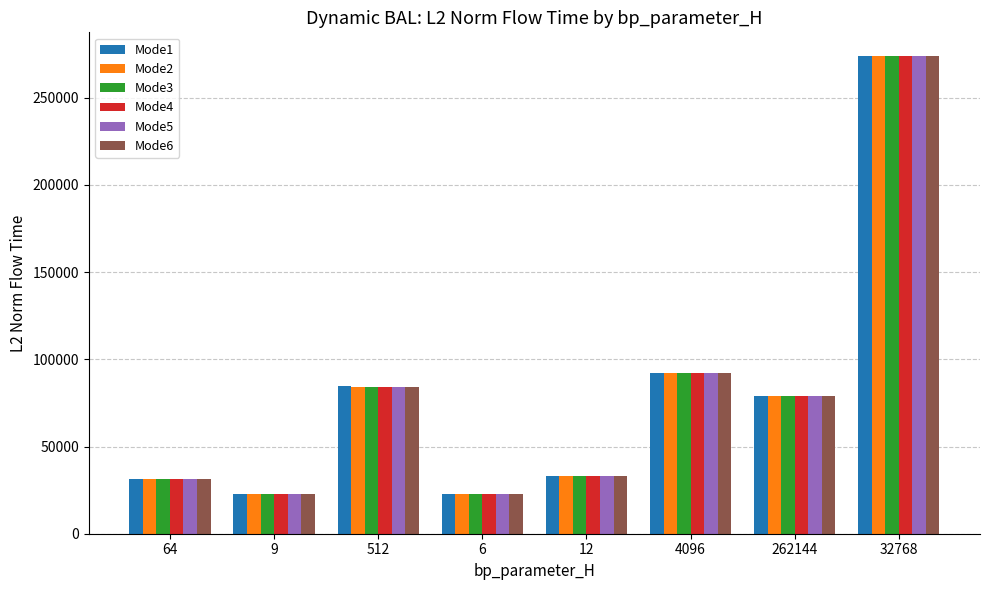

What are all the series names shown in the legend?

Mode1, Mode2, Mode3, Mode4, Mode5, Mode6